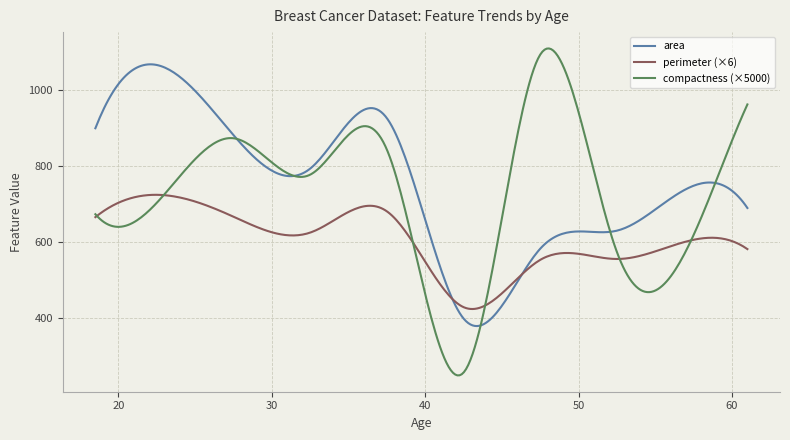

What is the highest value of the compactness (×5000) series?

1110.8